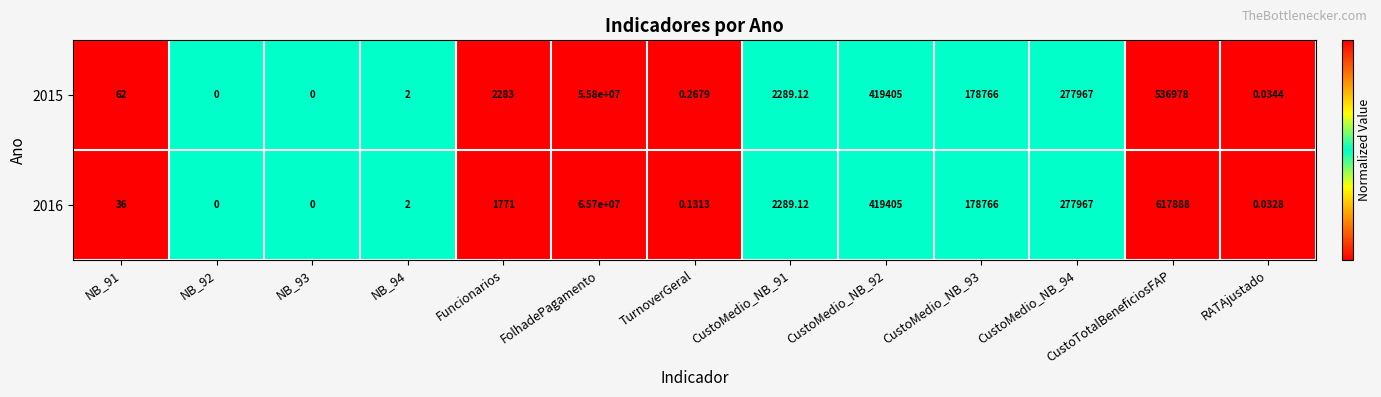

Which series has the largest range (max minus min)?

2016